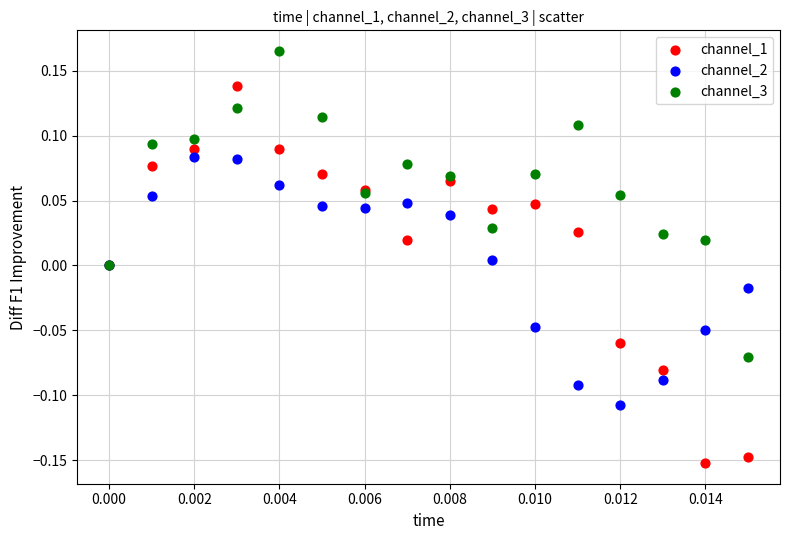

Which series contains the lowest Y value?

channel_1